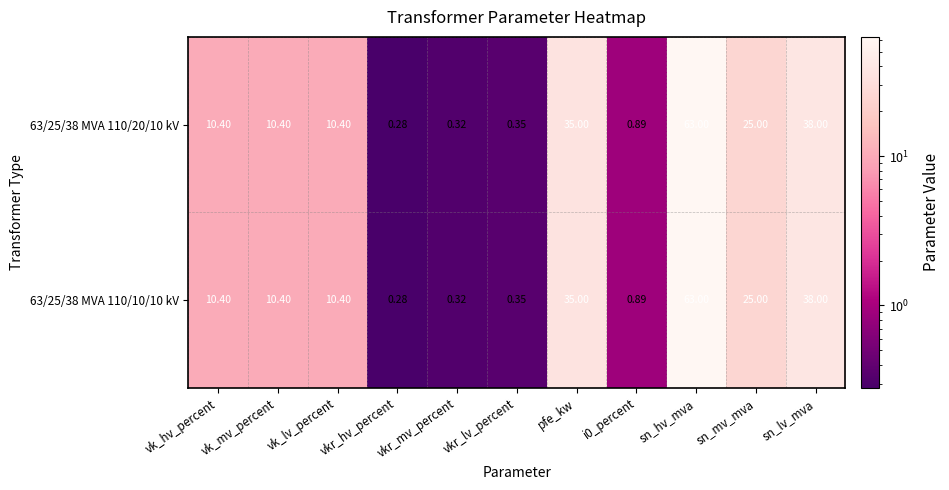

How many data points in 63/25/38 MVA 110/10/10 kV are less than 10?

4